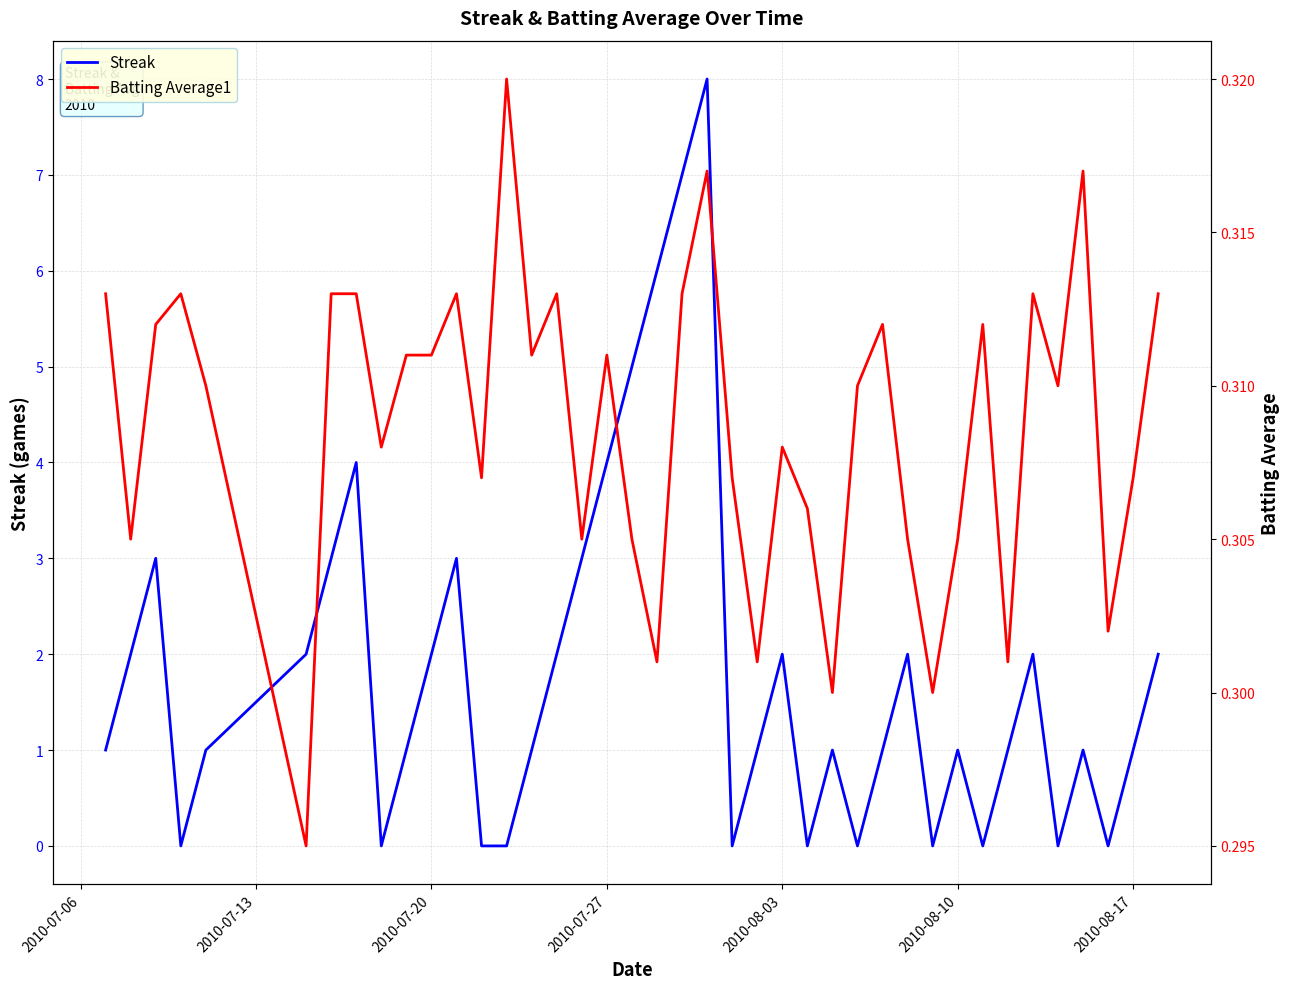

How many times do Batting Average1 and Streak cross each other?

20